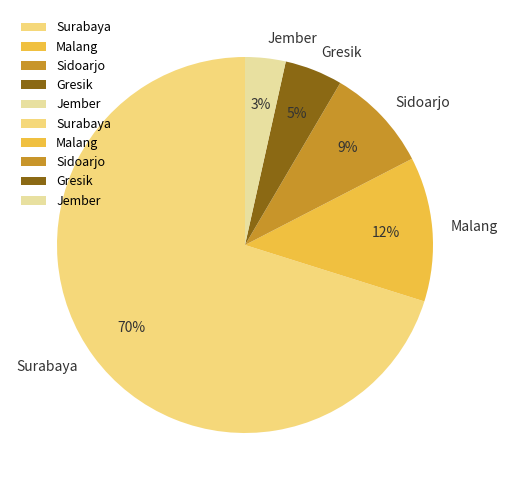

Between Gresik and Sidoarjo, which is larger?

Sidoarjo